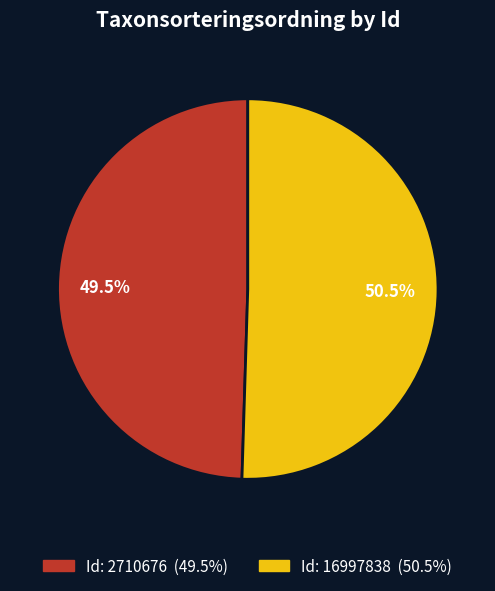

How many segments does this pie chart have?

2